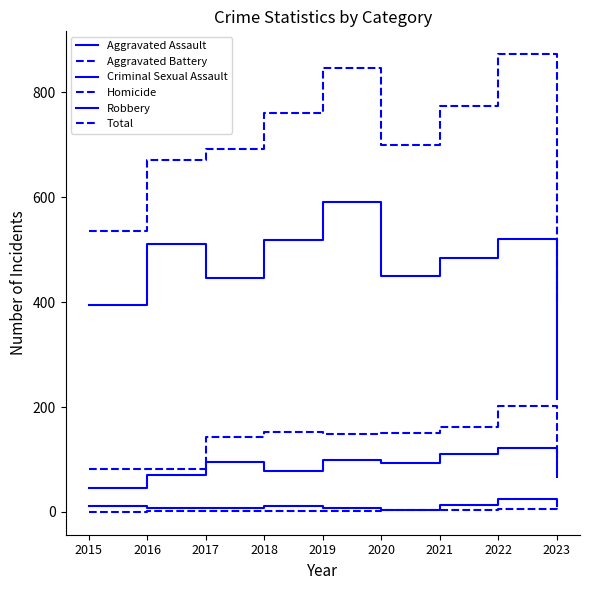

Is this an area chart (filled region under the line)?

No